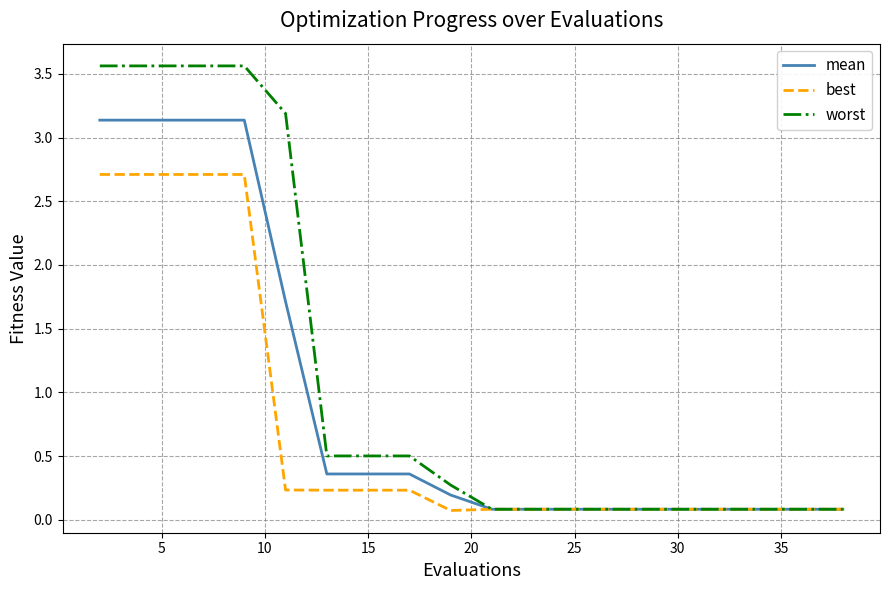

Which series has the largest total across all categories?

worst